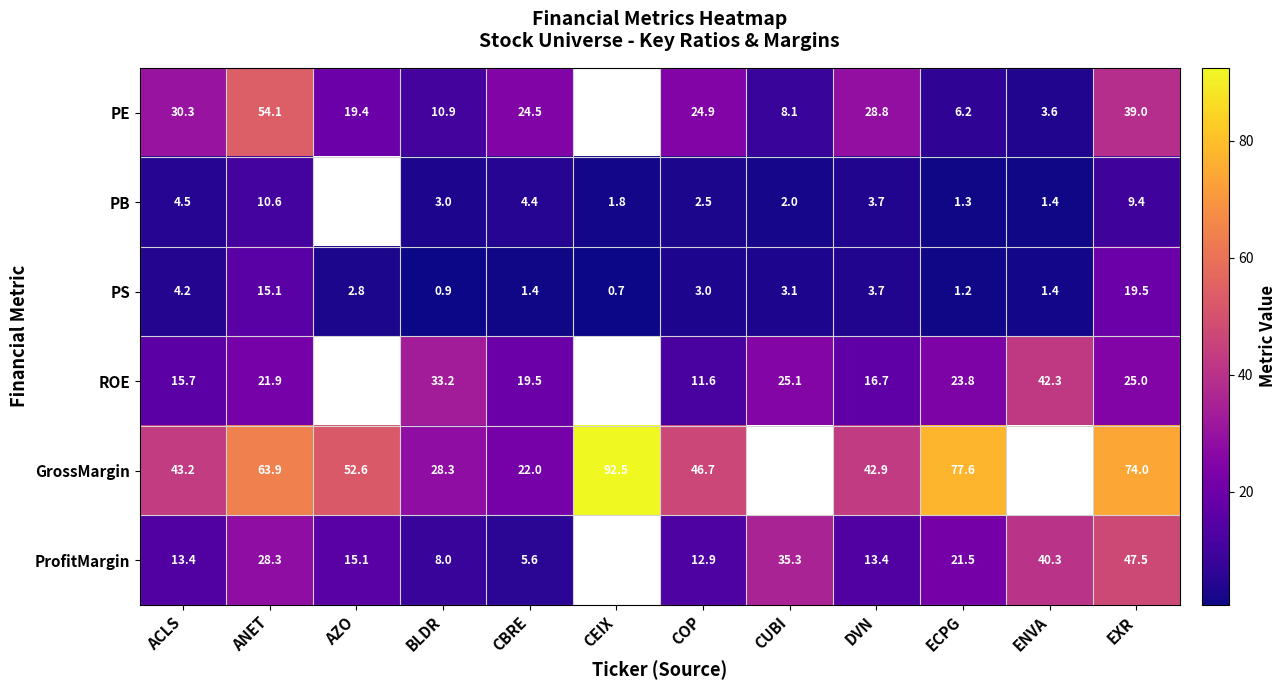

Rank the series at BLDR from highest to lowest value.

ROE, GrossMargin, PE, ProfitMargin, PB, PS